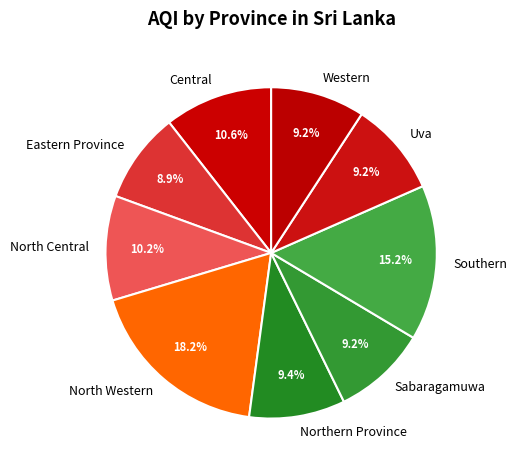

To the nearest percent, what percentage of the pie is Uva?

9%